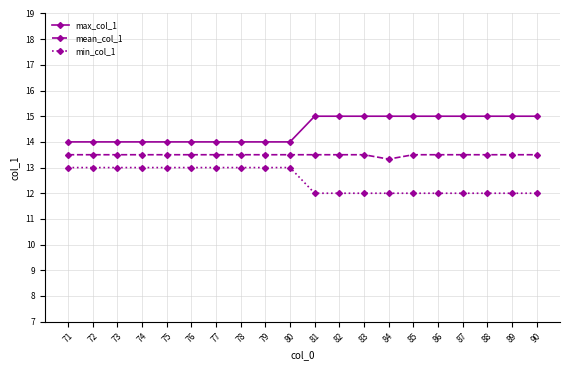

Is the value of mean_col_1 at 75 greater than the value of min_col_1 at 80?

Yes